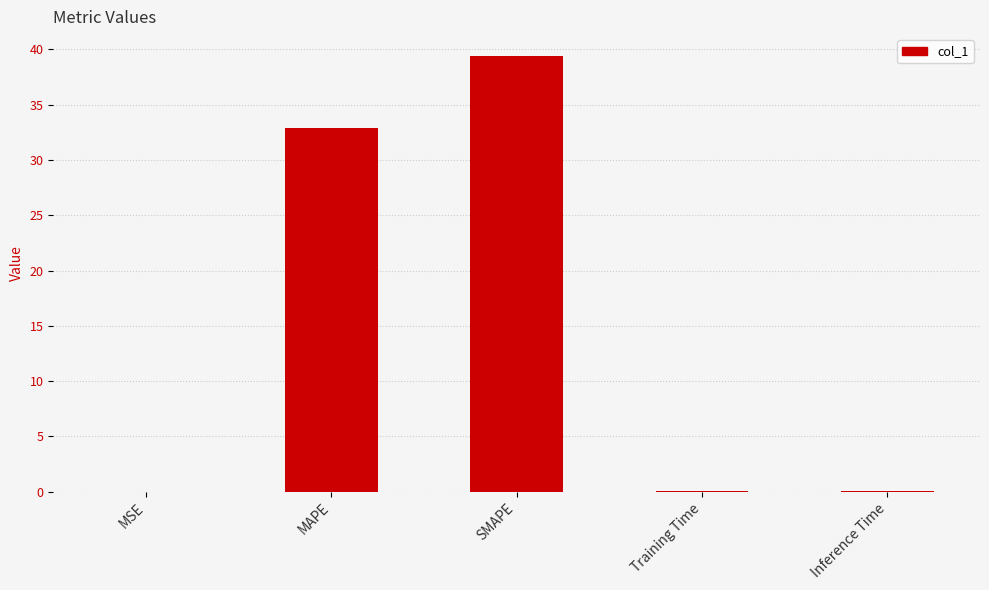

The chart shows a value of 70.4 at SMAPE. True or false?

False